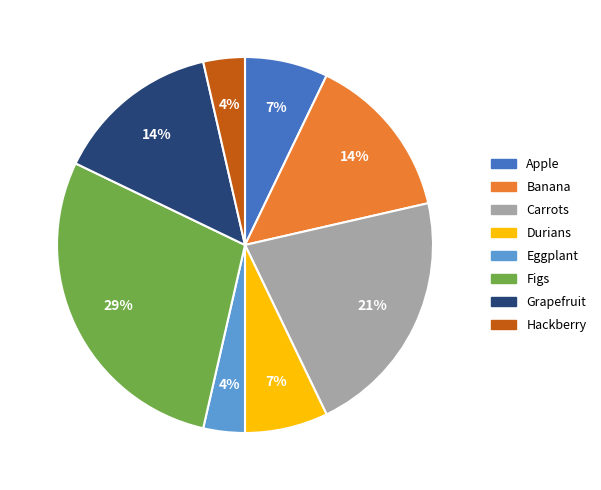

What is the ratio of the value at Eggplant to the value at Hackberry?

1.0